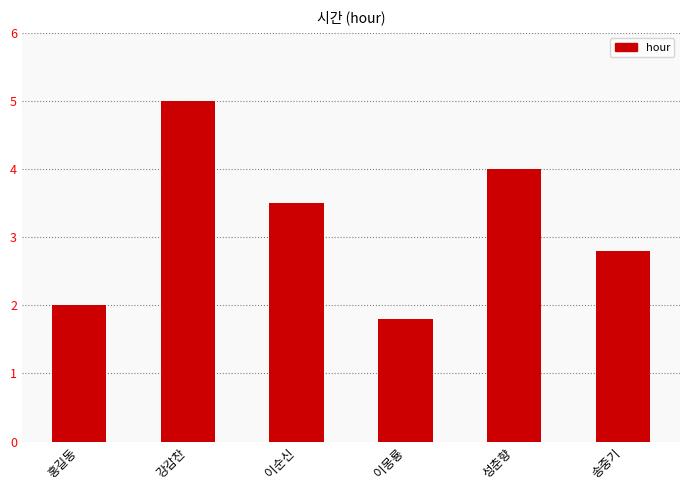

What is the value of the 5th bar from the left?

4.0